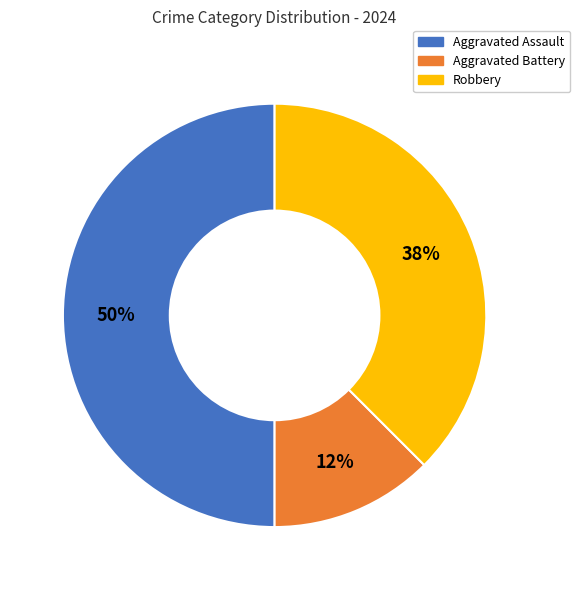

Does Robbery represent more than half of the total?

No